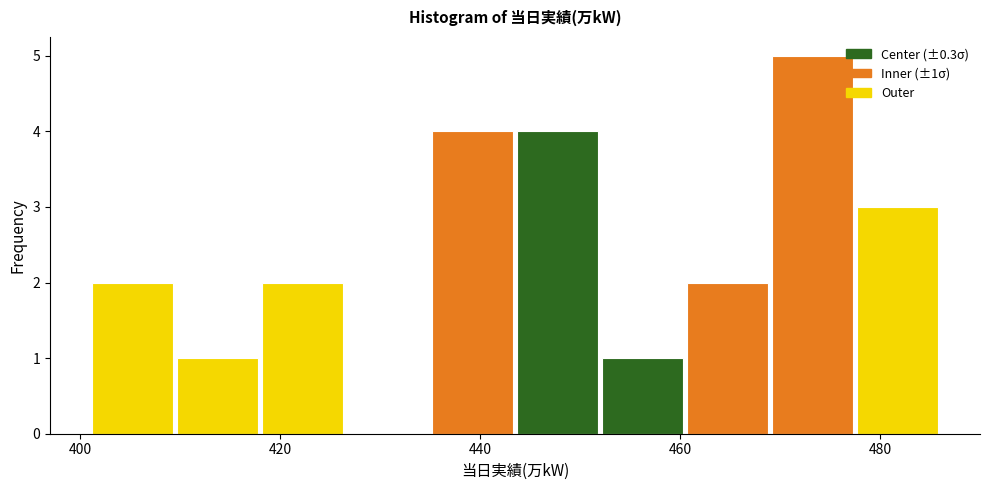

Over which range of the x-axis is the bar tallest?

469.0 to 477.5